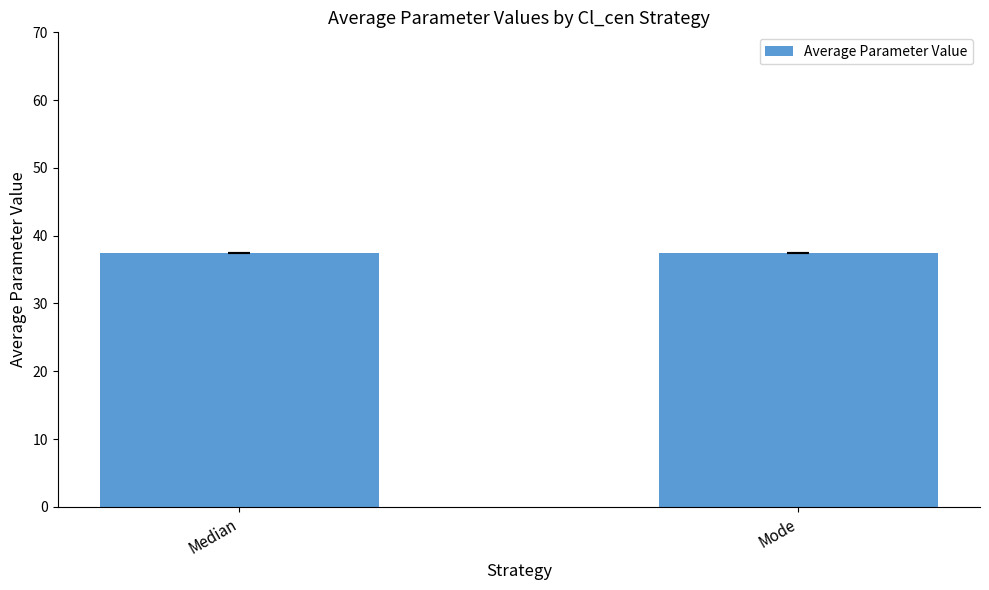

The value of Len_min at 1 is 24. True or false?

False